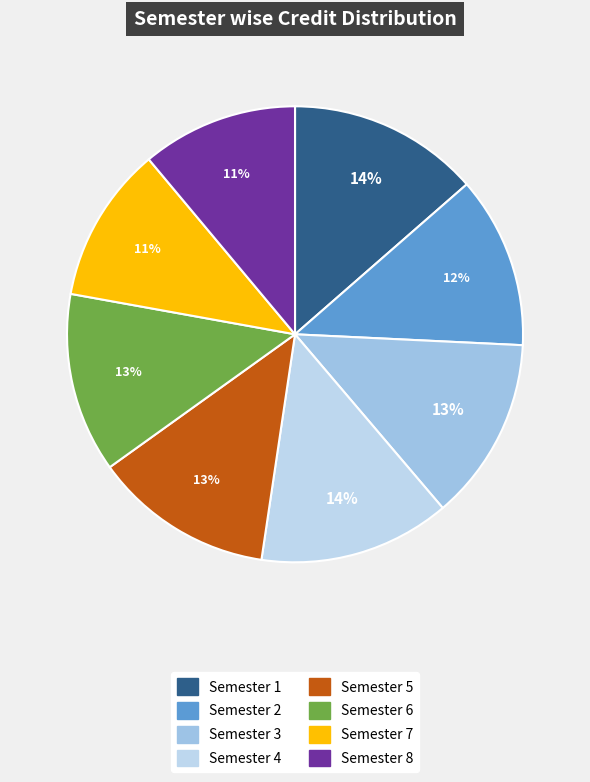

Rank the categories by value from lowest to highest.

Semester 7, Semester 8, Semester 2, Semester 5, Semester 6, Semester 3, Semester 1, Semester 4